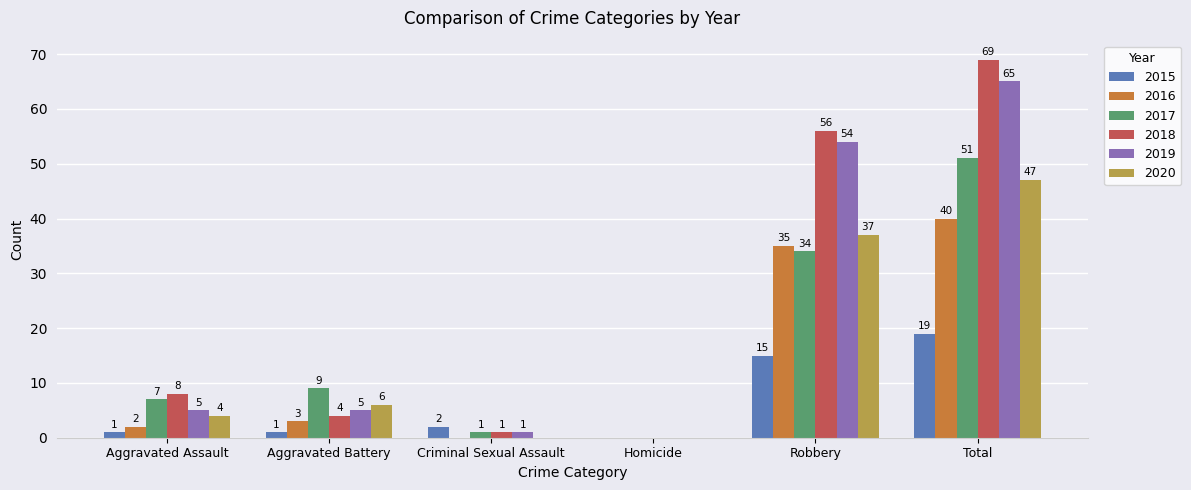

Between Aggravated Battery and Criminal Sexual Assault, which series saw the biggest shift?

2017